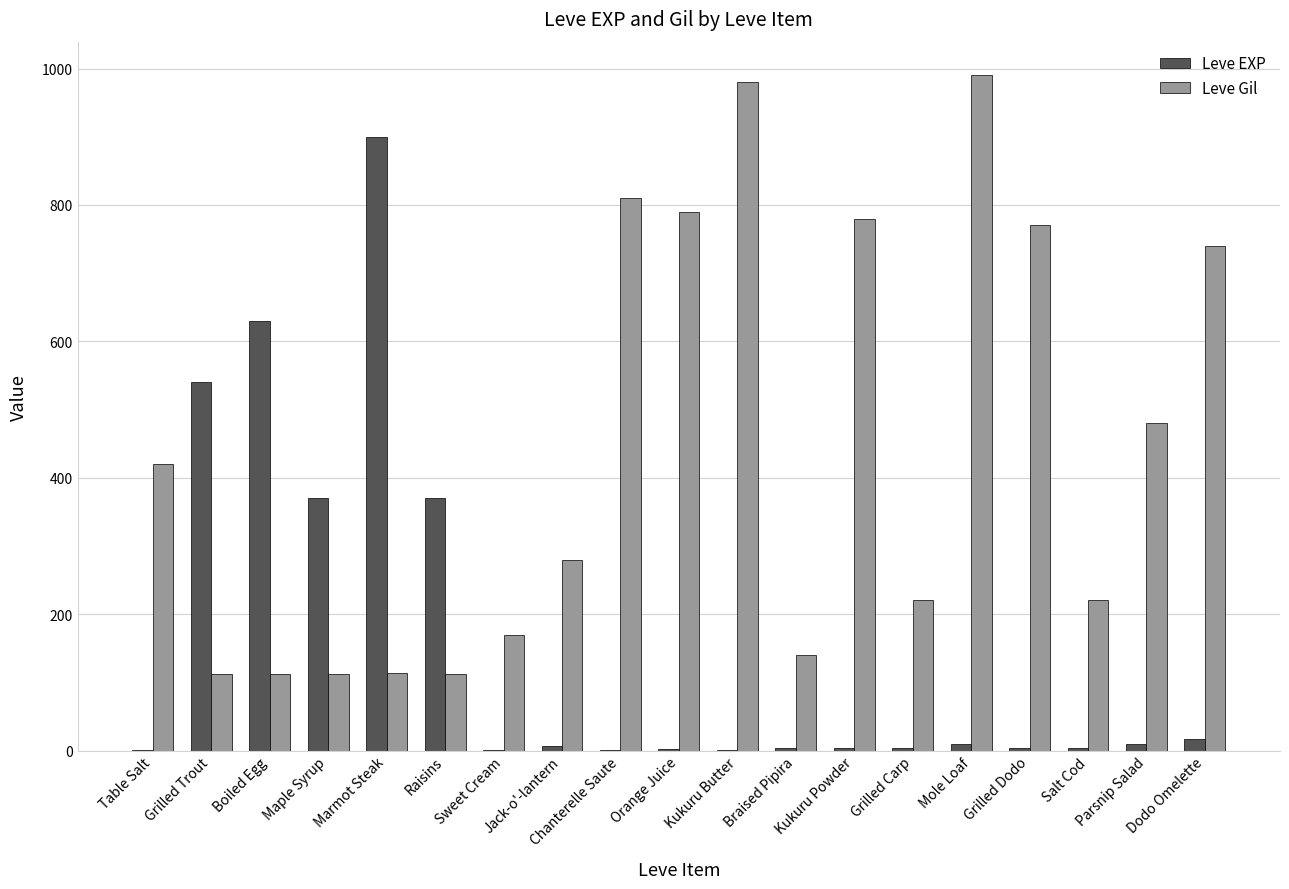

Read the Leve EXP value at Jack-o'-lantern.

6